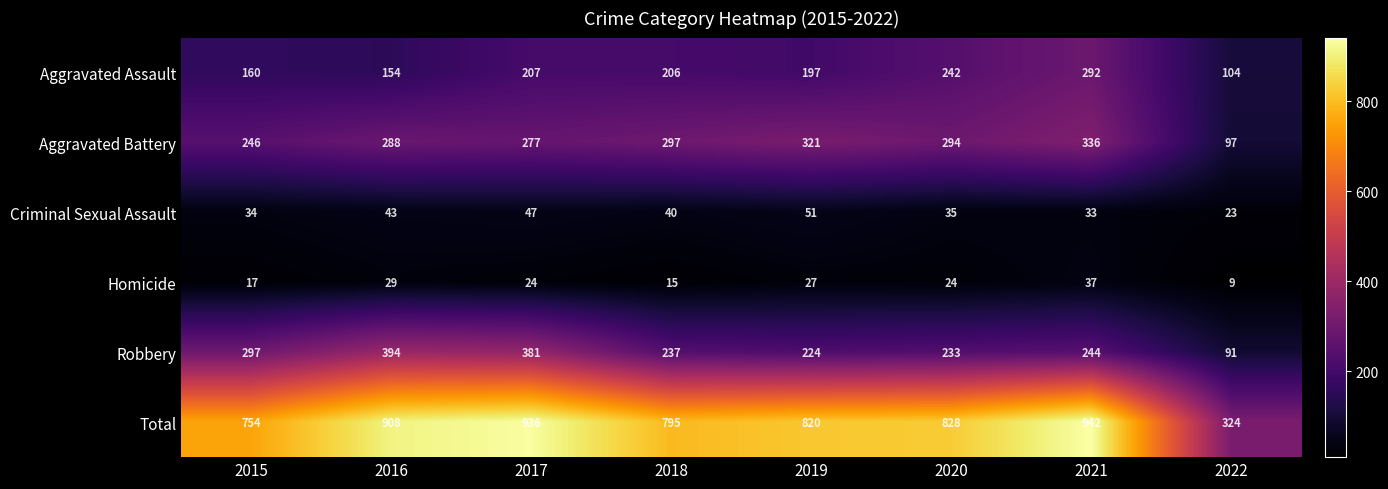

The value of Robbery at 2021 is 244. True or false?

True